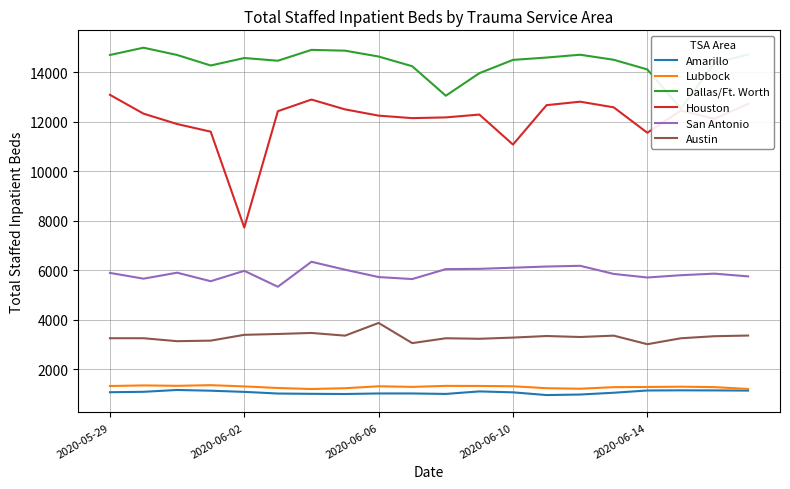

How many data points in Amarillo are less than 1069?

10